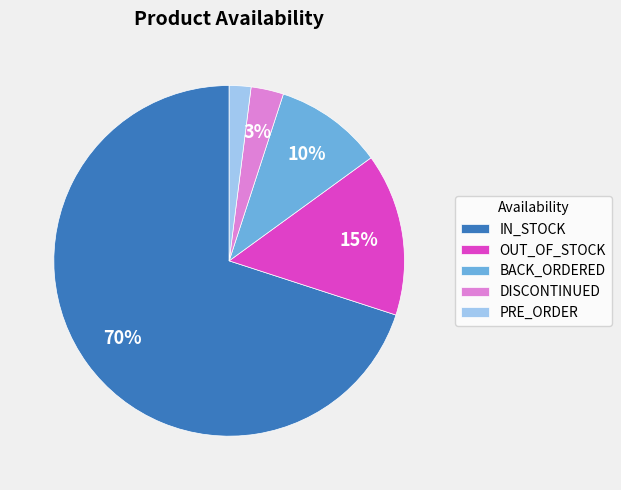

Is it true that OUT_OF_STOCK is 15% of the pie?

True